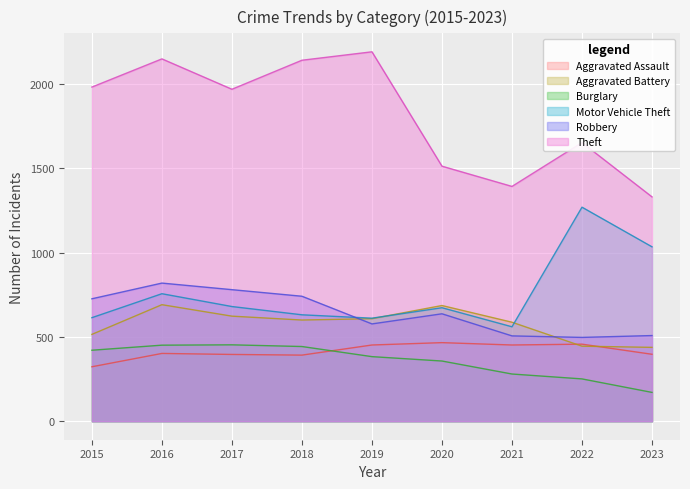

At which category does the chart reach its peak across all series?

2019